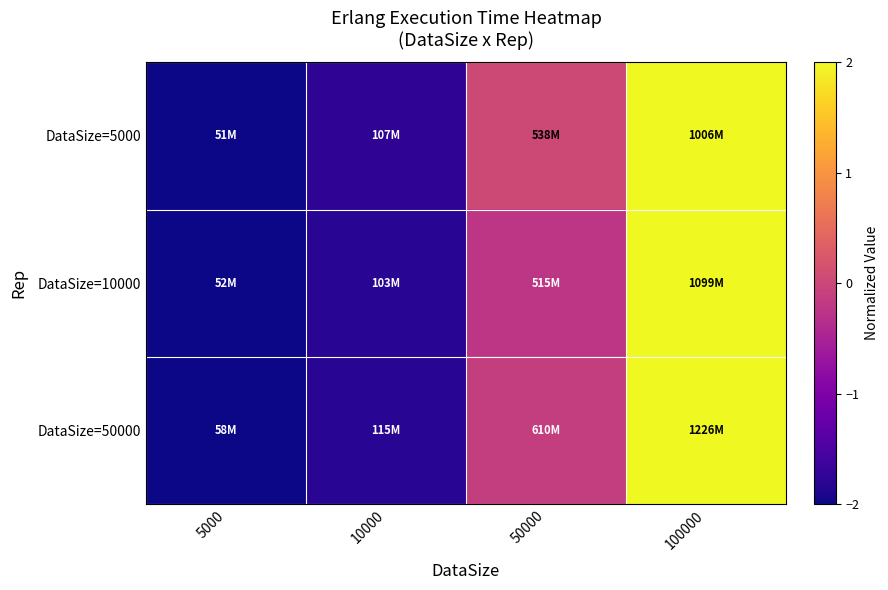

Rank the series at 100000 from lowest to highest value.

DataSize=5000, DataSize=10000, DataSize=50000